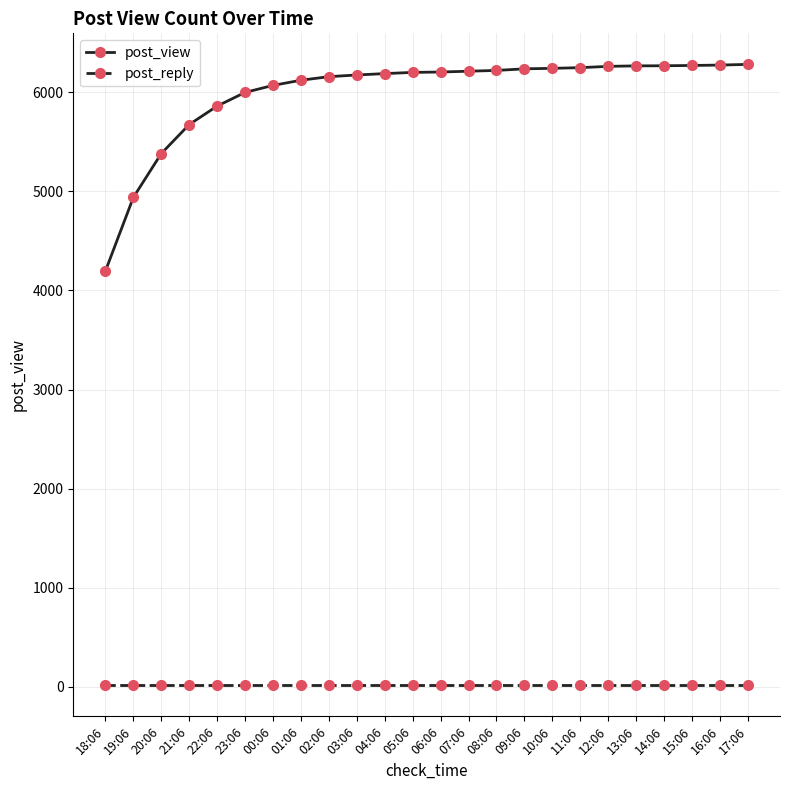

The value of post_reply at 18:06 is 15. True or false?

True